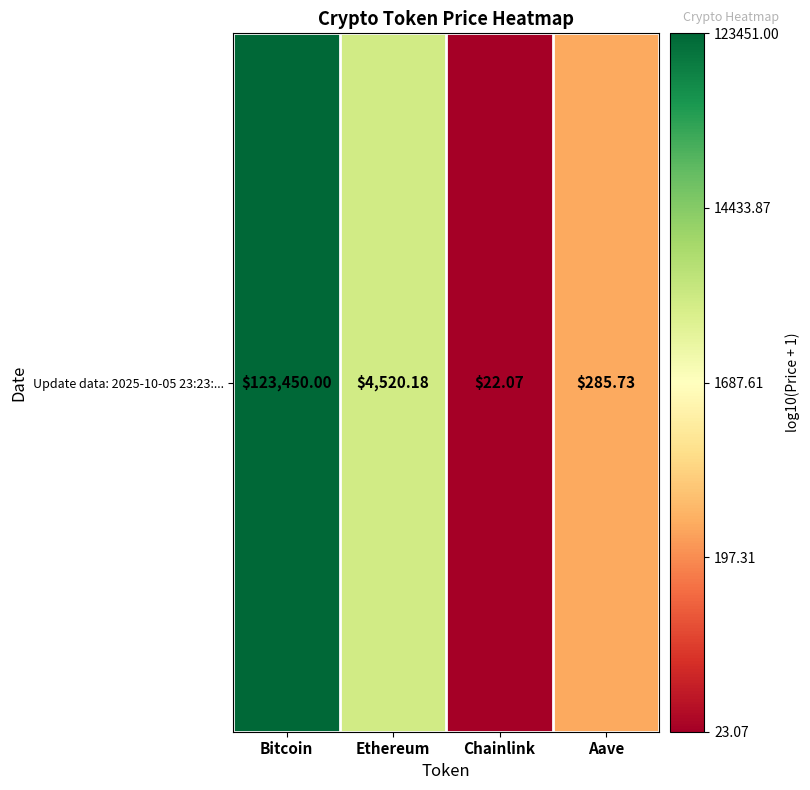

What is the change in value from Ethereum to Chainlink?

-2.3